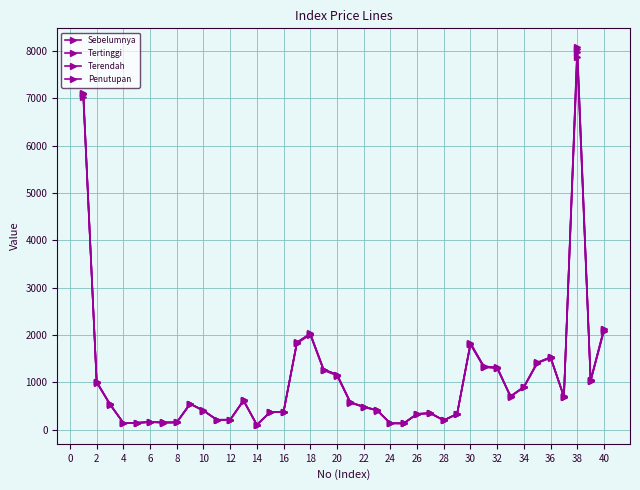

How many values in the Sebelumnya series are below 547?

20